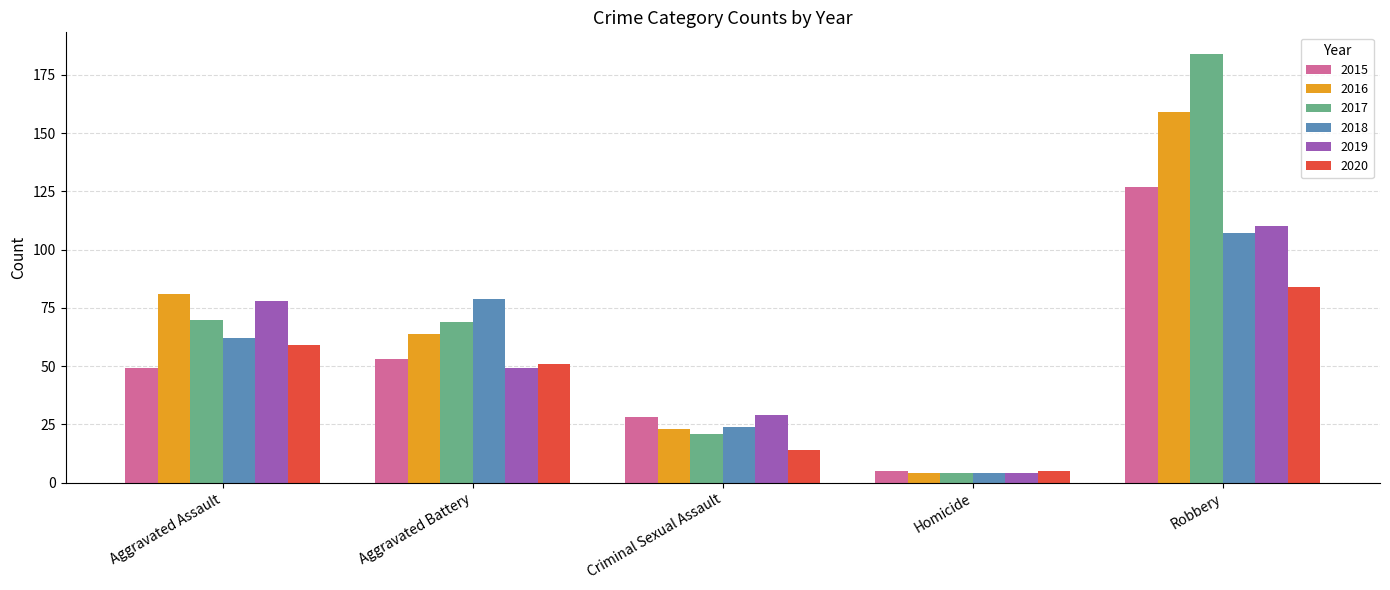

What is the minimum value for 2019?

4